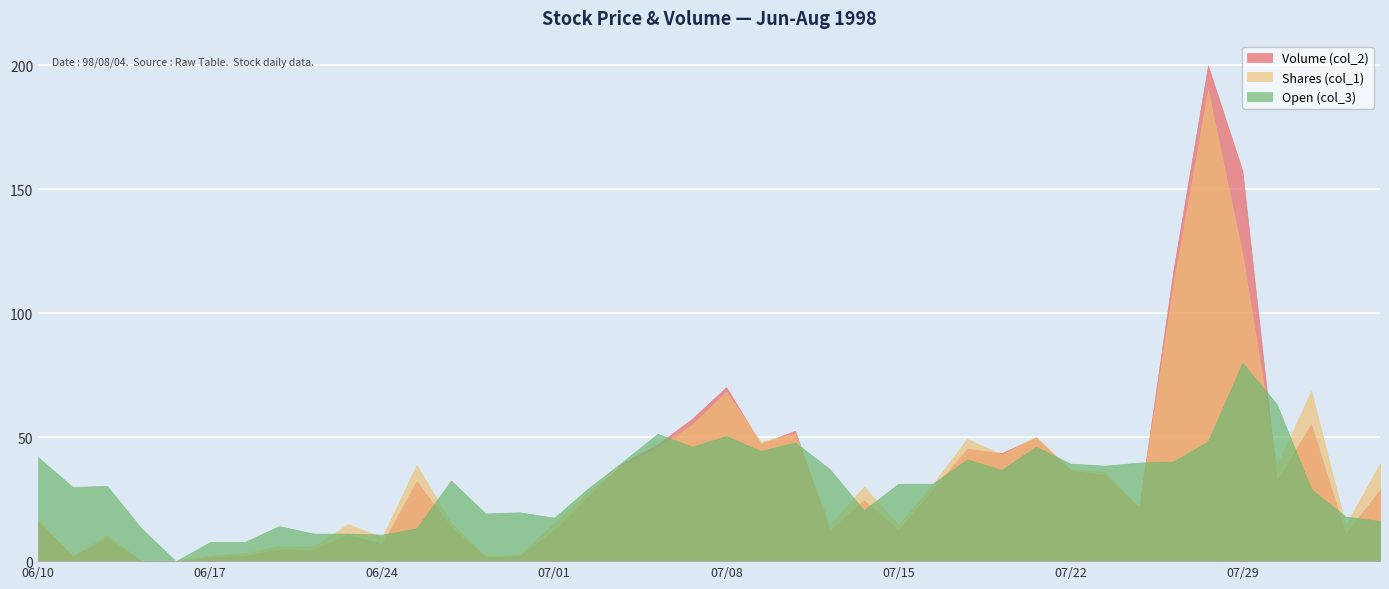

Does the chart display data point markers on the line(s)?

No